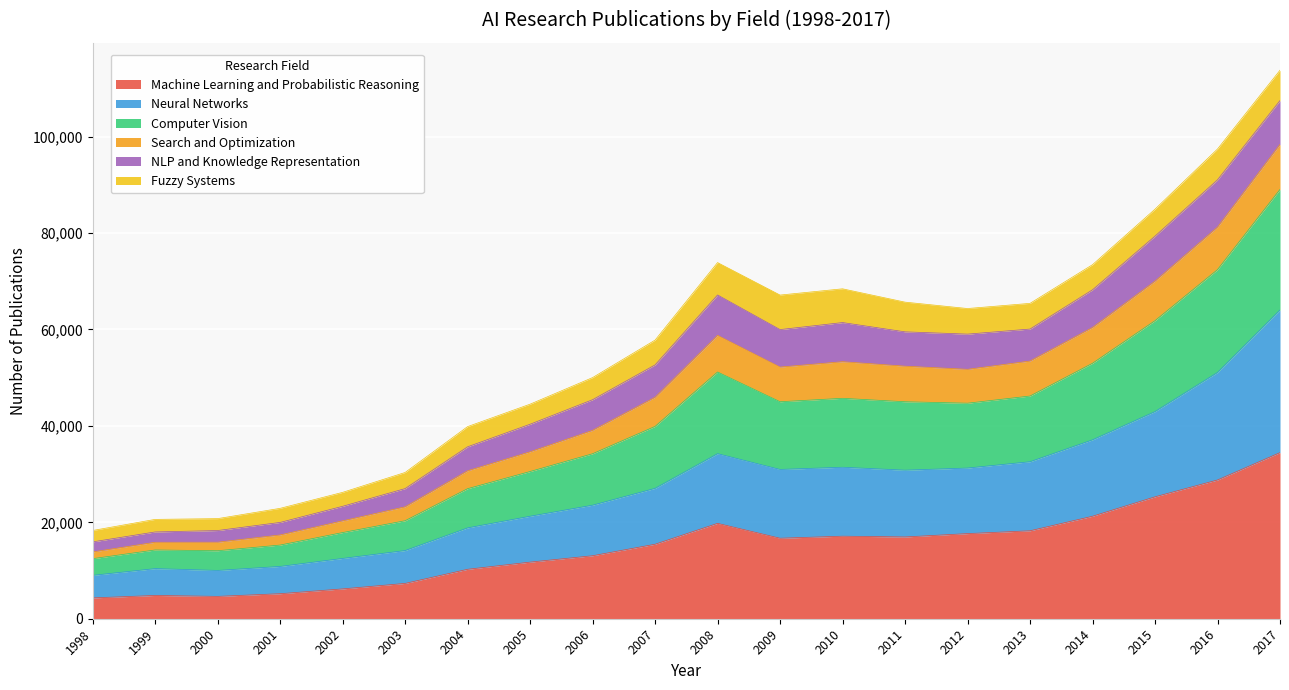

What is the highest value of the Machine Learning and Probabilistic Reasoning series?

34461